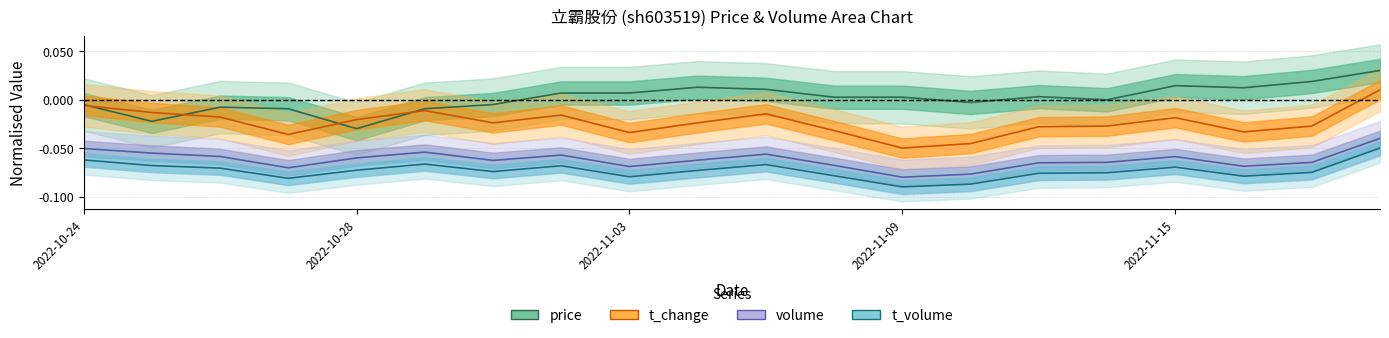

Reading left to right, list all the values displayed in this chart.

price: -0.0	-0.0	-0.0	-0.0	-0.0	-0.0	-0.0	0.0	0.0	0.0	0.0	0.0	0.0	-0.0	0.0	-0.0	0.0	0.0	0.0	0.0
t_change: -0.0	-0.0	-0.0	-0.0	-0.0	-0.0	-0.0	-0.0	-0.0	-0.0	-0.0	-0.0	-0.1	-0.0	-0.0	-0.0	-0.0	-0.0	-0.0	0.0
volume: -0.1	-0.1	-0.1	-0.1	-0.1	-0.1	-0.1	-0.1	-0.1	-0.1	-0.1	-0.1	-0.1	-0.1	-0.1	-0.1	-0.1	-0.1	-0.1	-0.0
t_volume: -0.1	-0.1	-0.1	-0.1	-0.1	-0.1	-0.1	-0.1	-0.1	-0.1	-0.1	-0.1	-0.1	-0.1	-0.1	-0.1	-0.1	-0.1	-0.1	-0.0